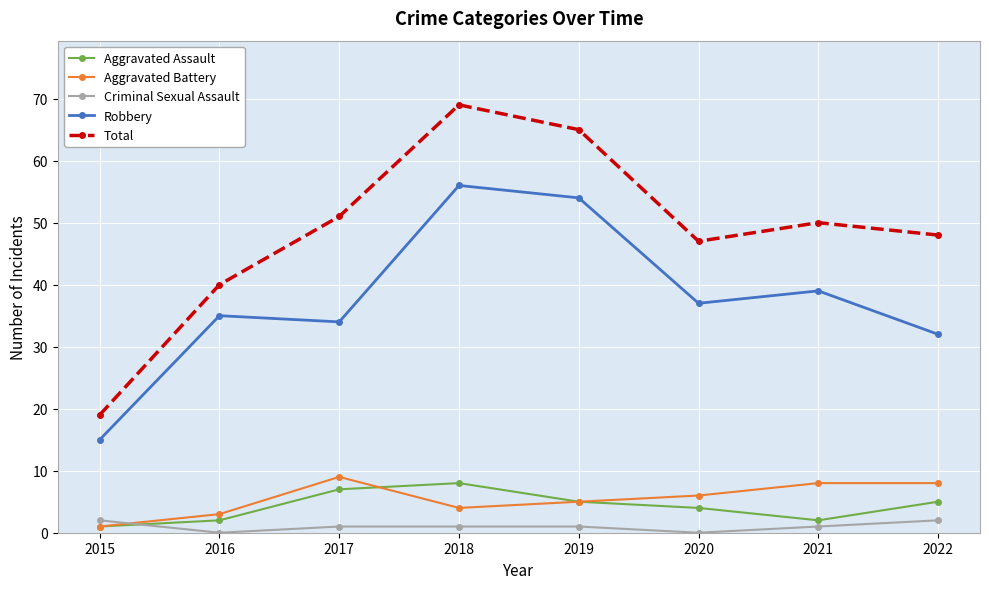

True or false: Robbery and Aggravated Assault cross at least once.

False